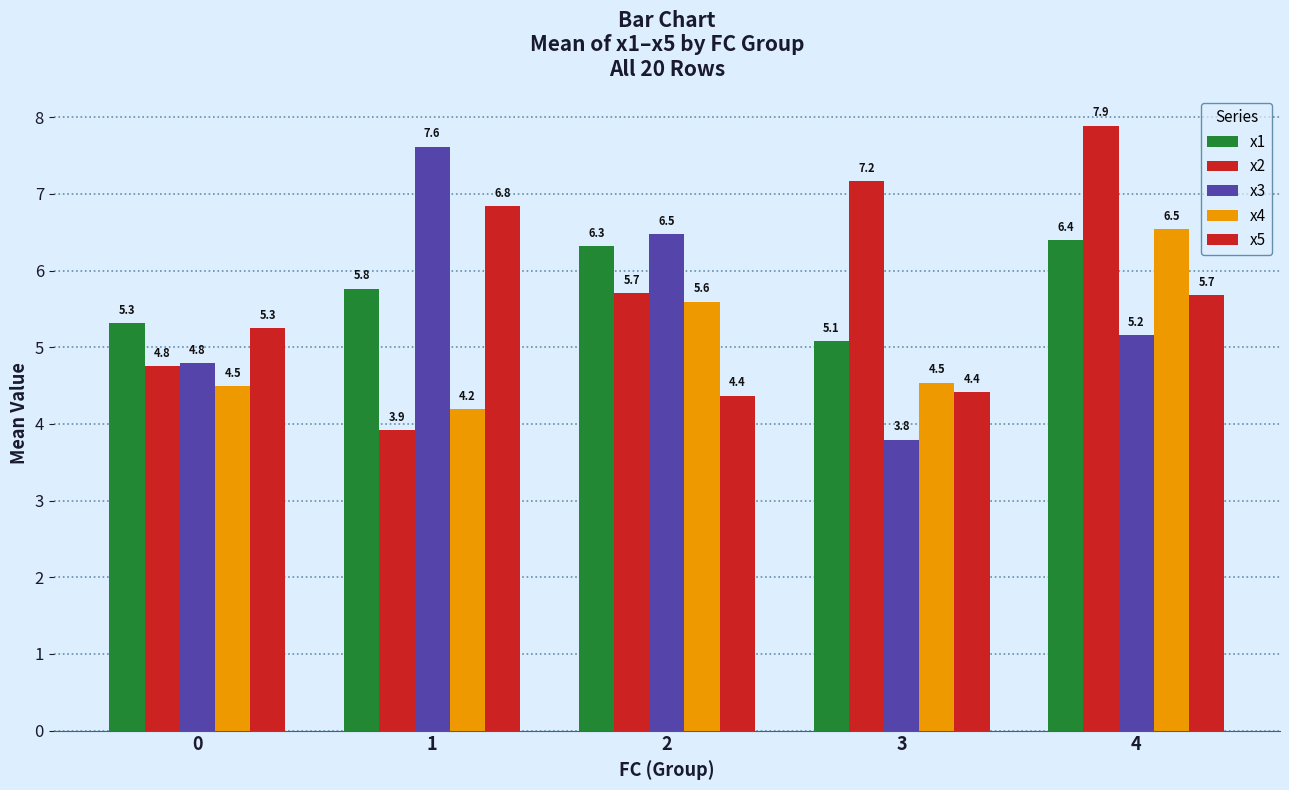

Which series has the largest total across all categories?

x2